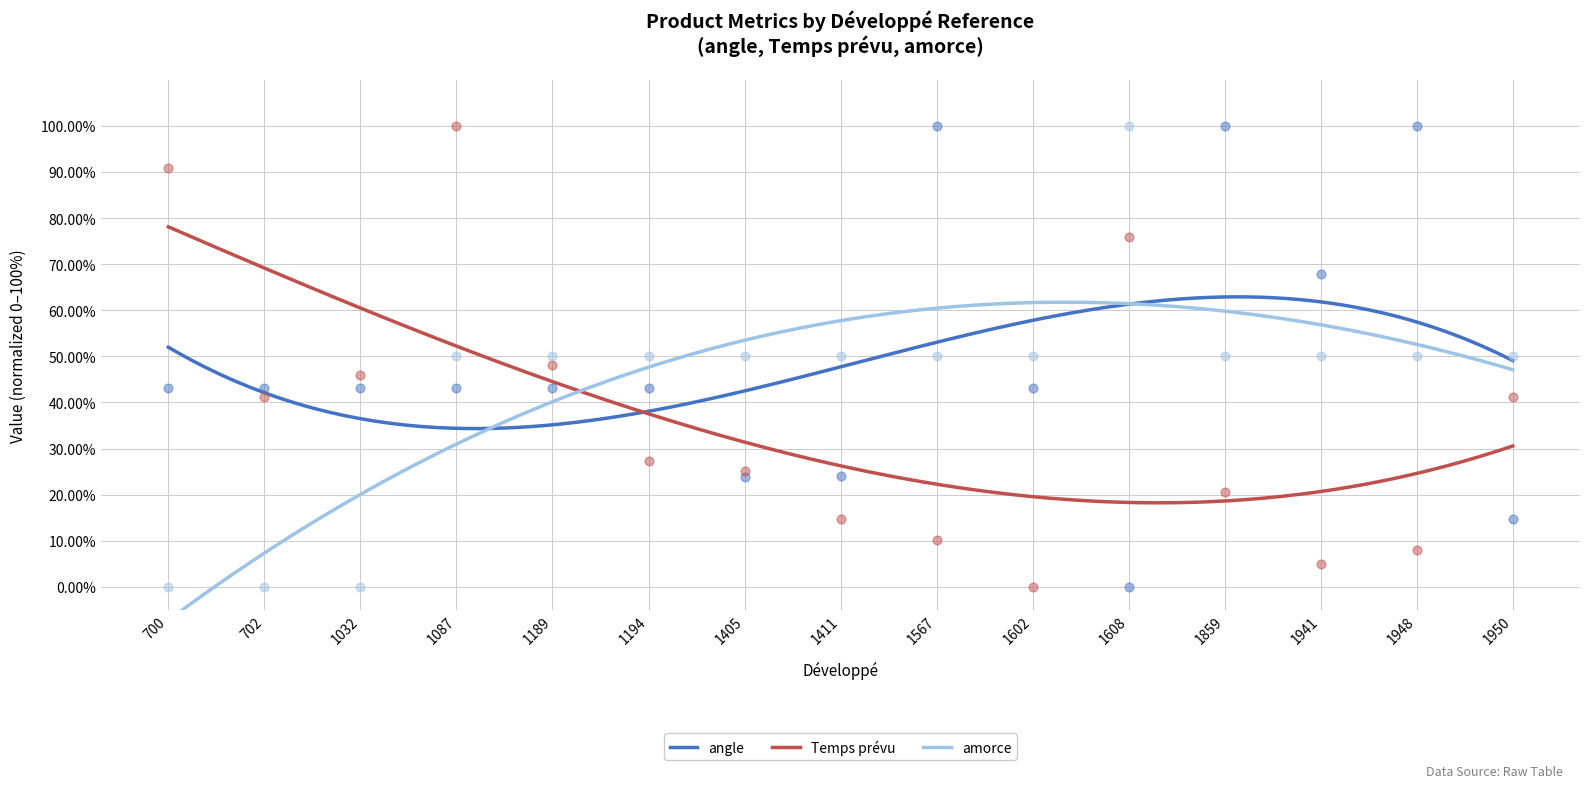

Which series has the largest total across all categories?

angle